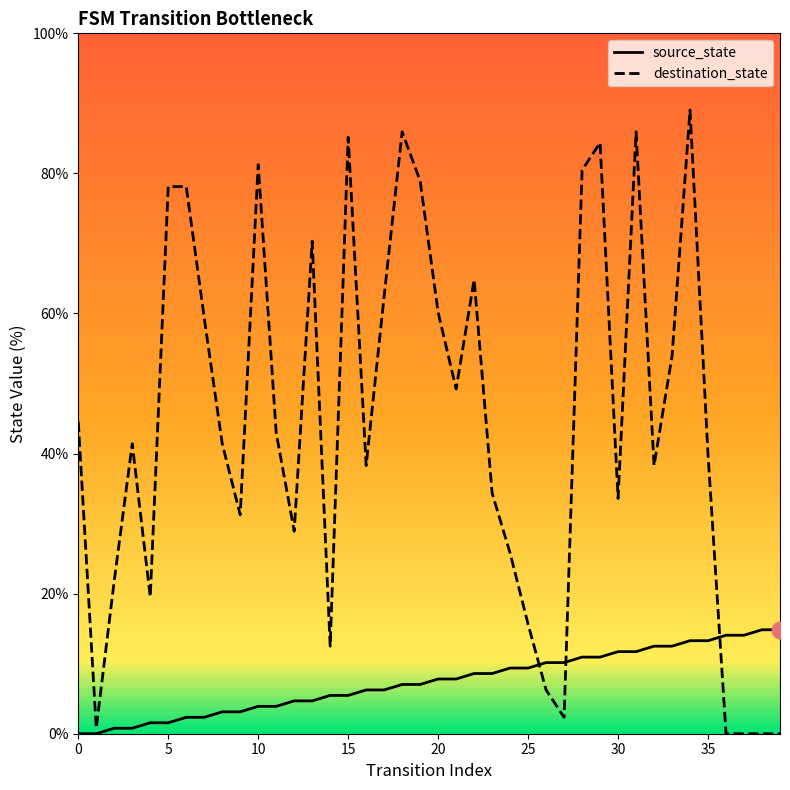

Which series has the largest total across all categories?

destination_state